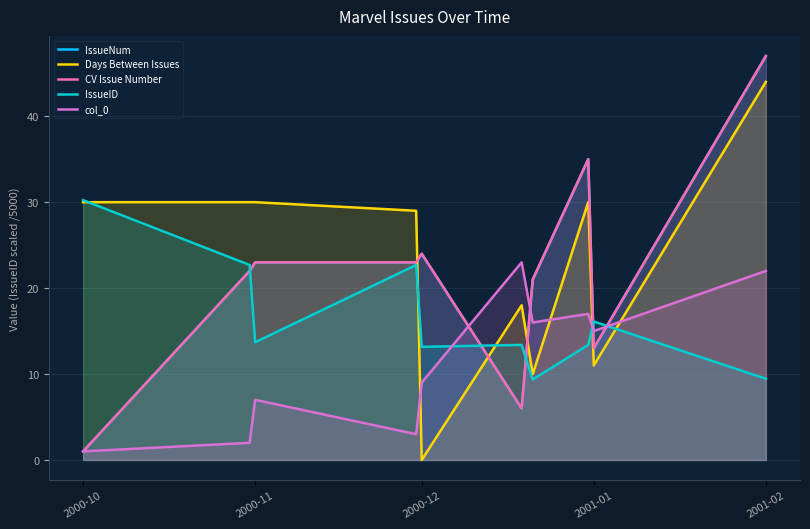

Is the value of CV Issue Number at 7 greater than the value of IssueID at 2001-01?

Yes